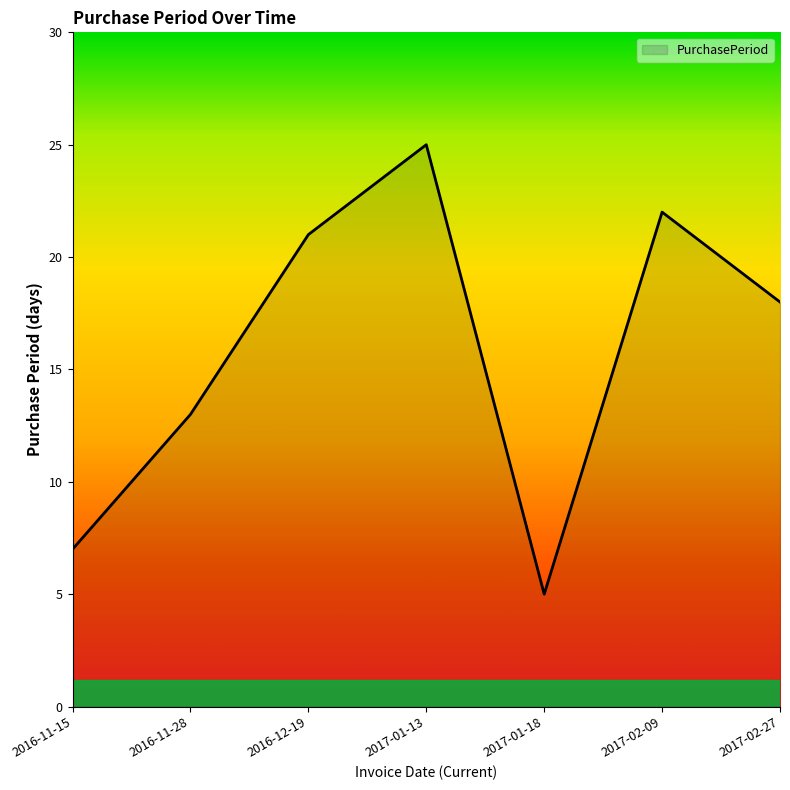

List the labels in order of value, smallest first.

2017-01-18, 2016-11-15, 2016-11-28, 2017-02-27, 2016-12-19, 2017-02-09, 2017-01-13